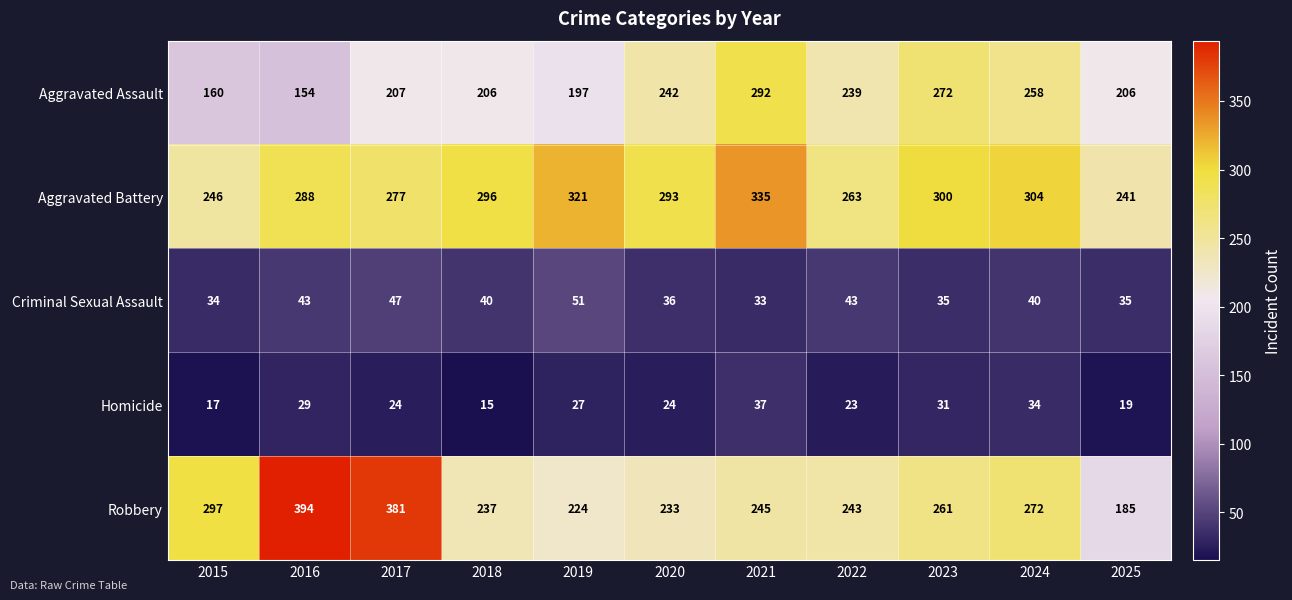

At which label is Homicide closest to 26?

2019